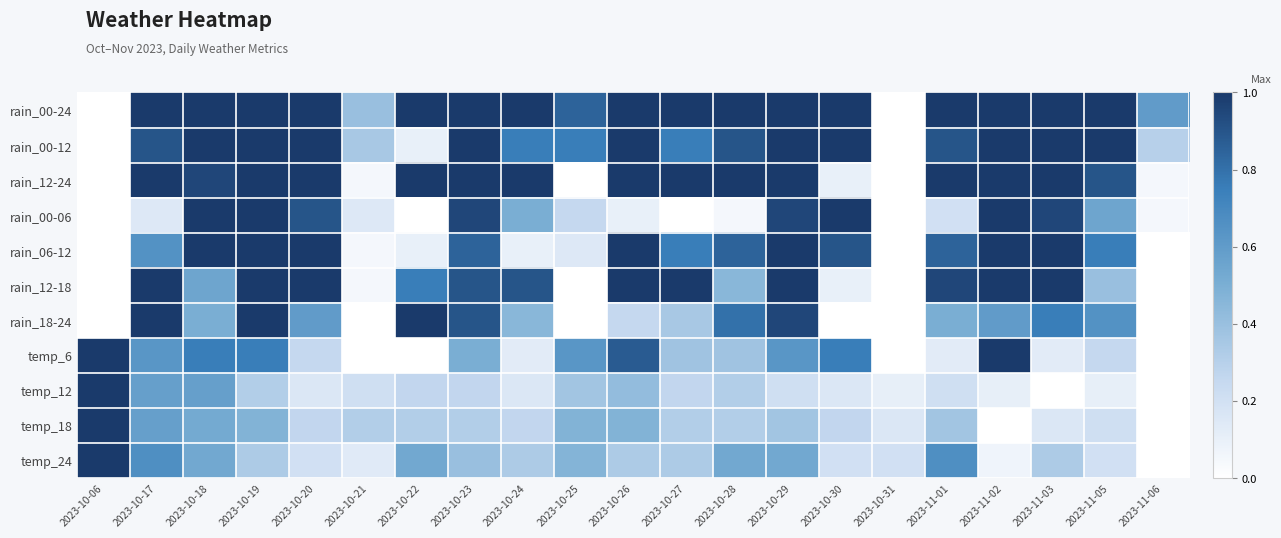

What is the spread (max minus min) of values at 2023-10-19?

0.7